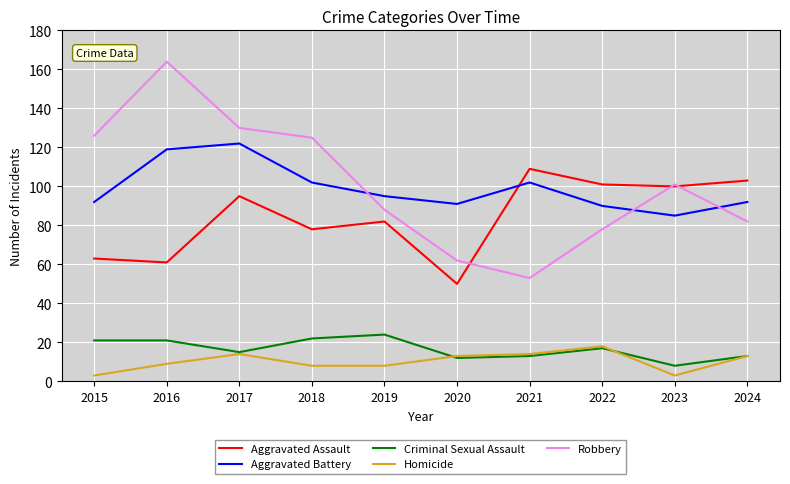

At which category does Aggravated Assault reach its first local peak?

2017